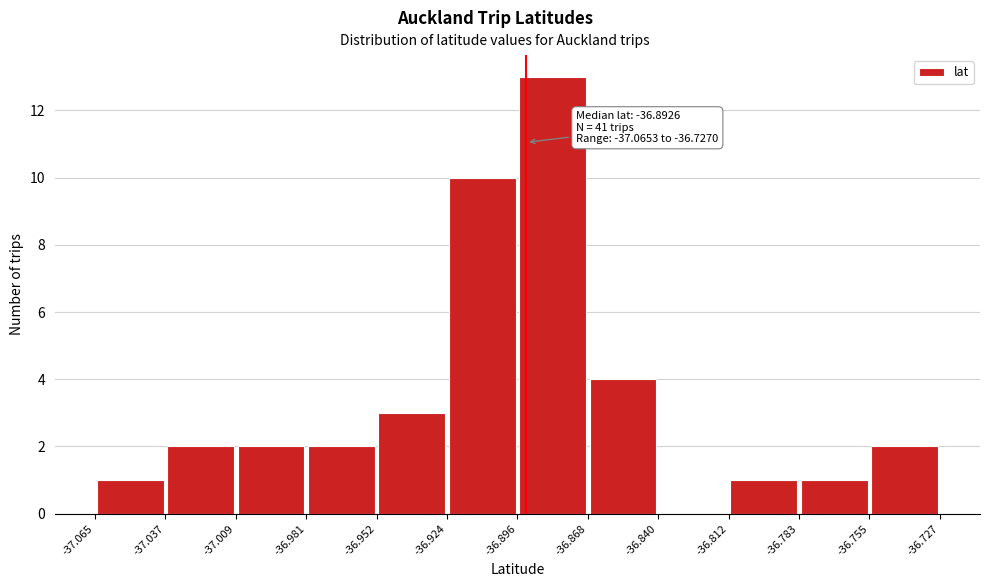

Which range on the x-axis has the tallest bar?

-36.896 to -36.868